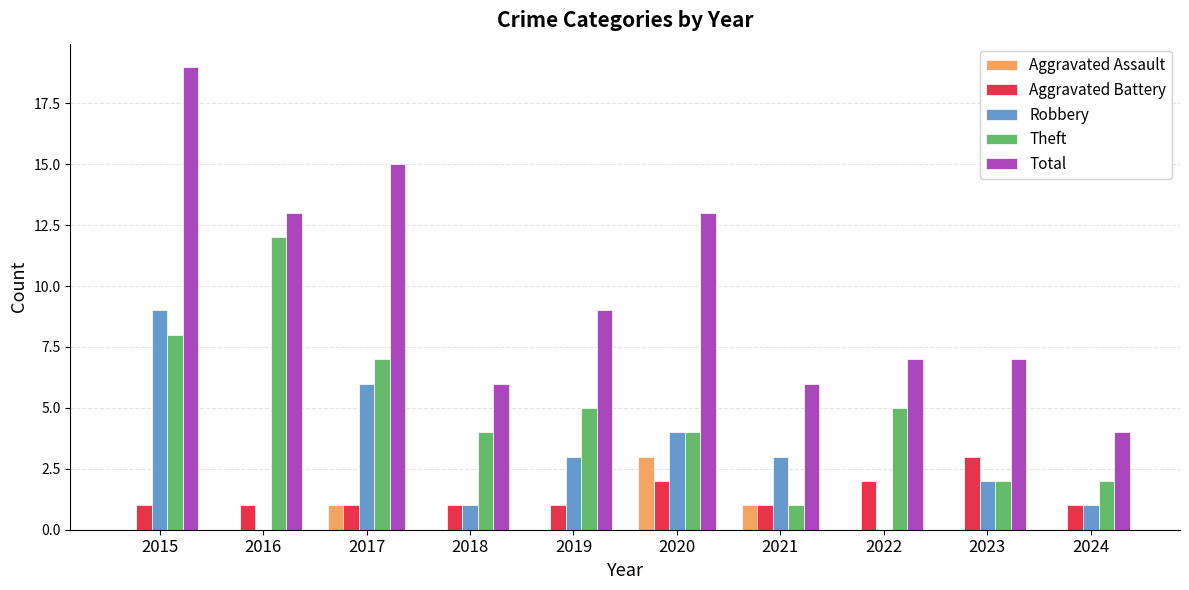

Is the value of Theft at 2016 greater than the value of Aggravated Assault at 2018?

Yes